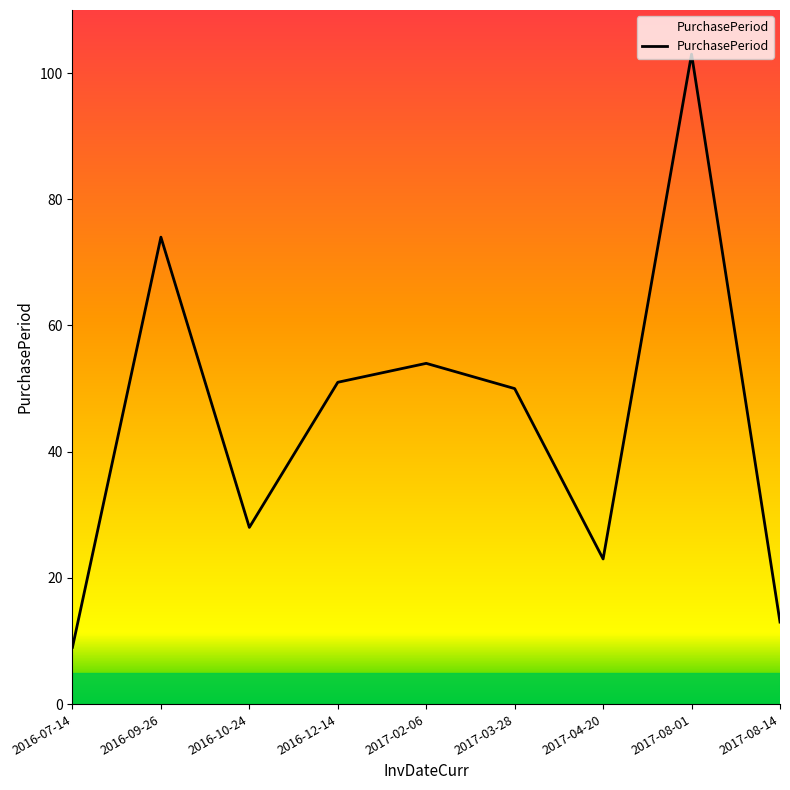

List the labels in order of value, smallest first.

2016-07-14, 2017-08-14, 2017-04-20, 2016-10-24, 2017-03-28, 2016-12-14, 2017-02-06, 2016-09-26, 2017-08-01